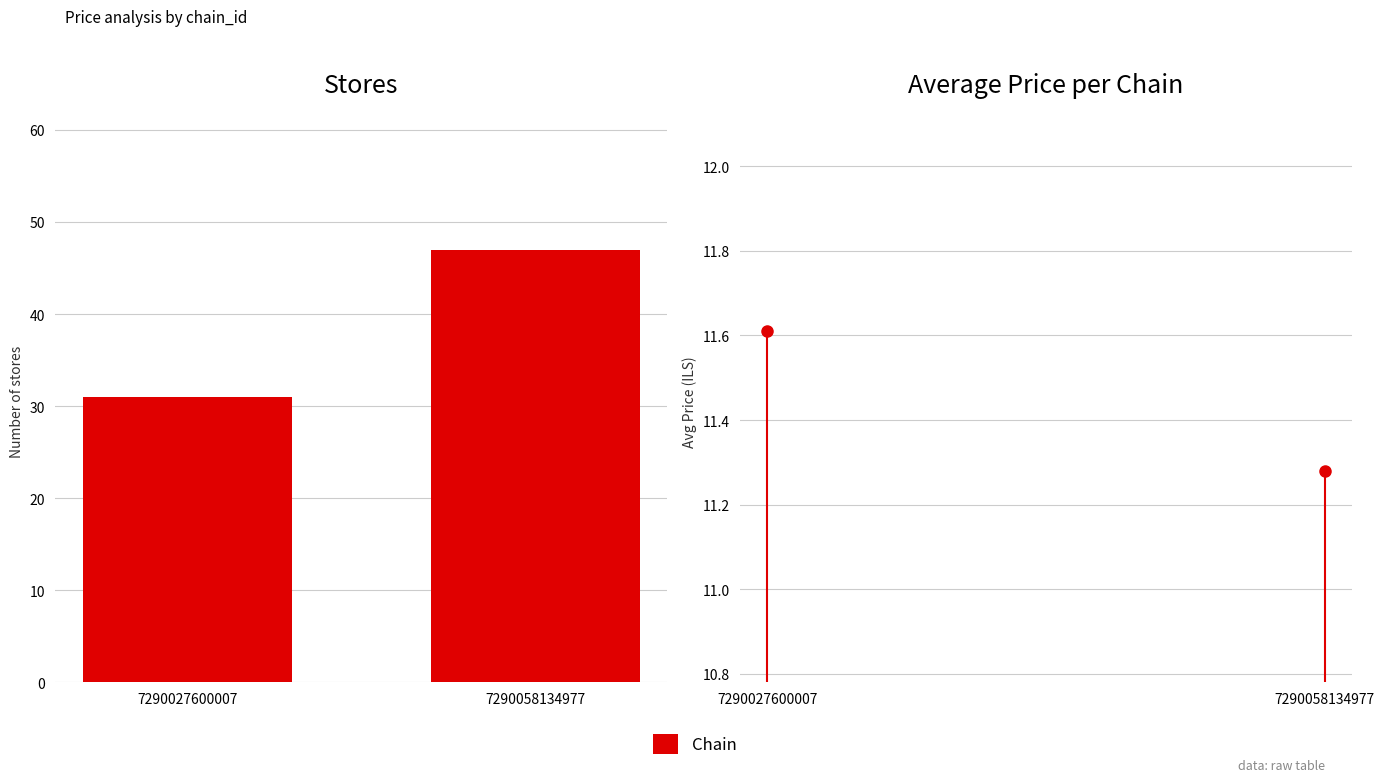

The chart shows a value of 31 at 7290027600007. True or false?

True